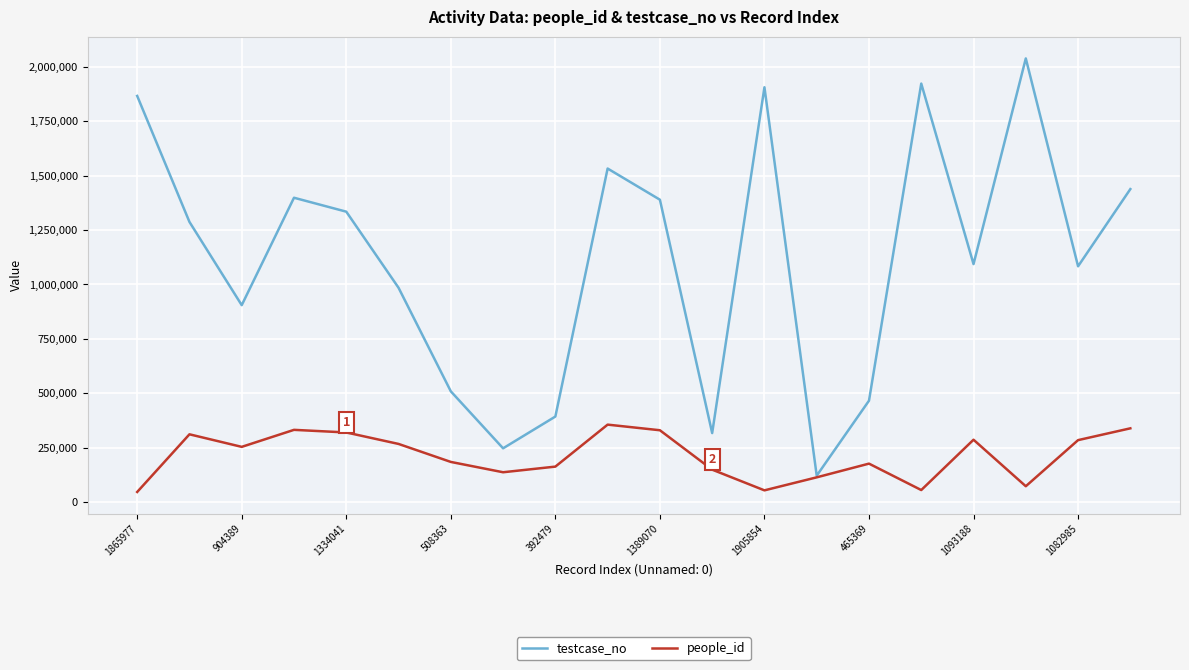

Which series has the widest spread of values?

testcase_no